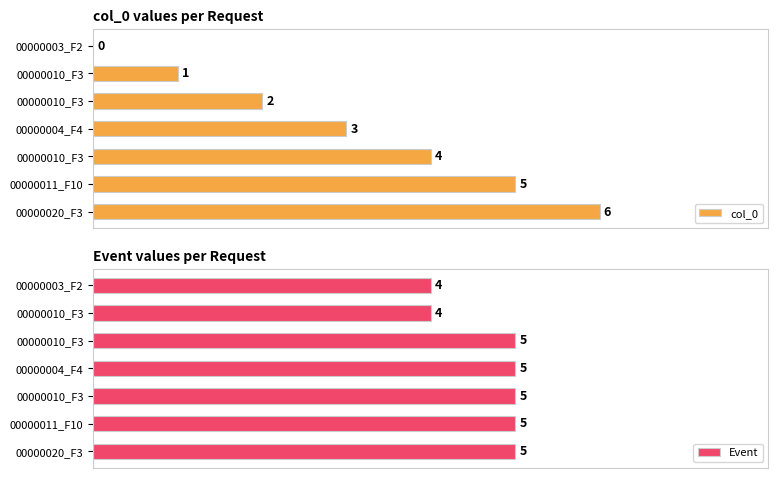

The value of Event at 5 is 3. True or false?

False